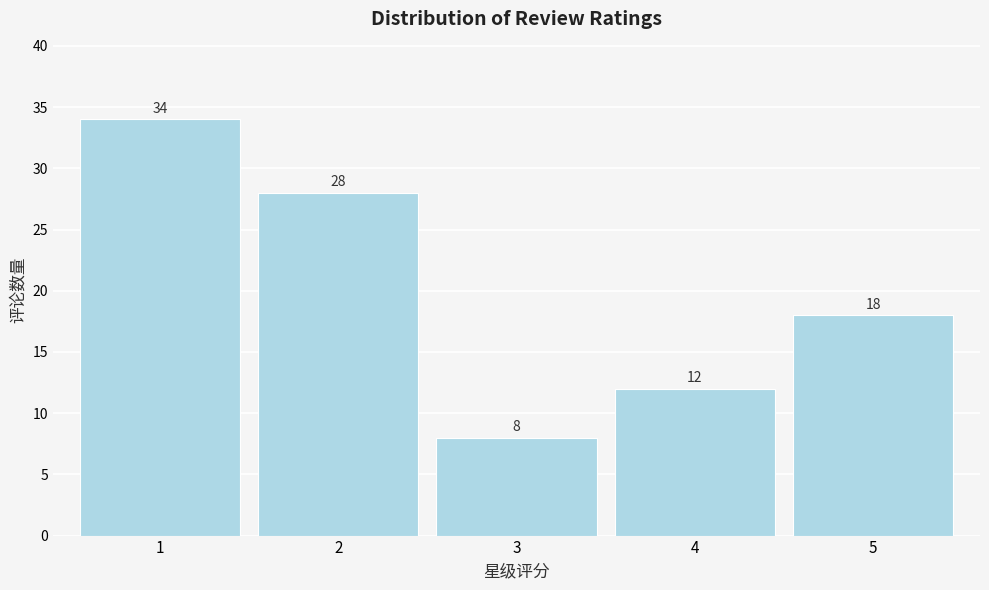

Reading left to right, what are all the values shown in this chart?

1=34	2=28	3=8	4=12	5=18